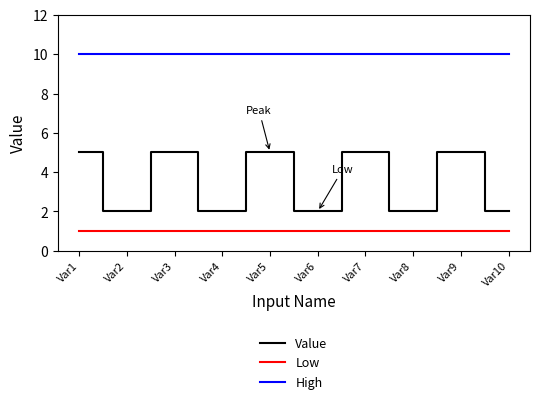

The Low series shows 1 at Var9. True or false?

True